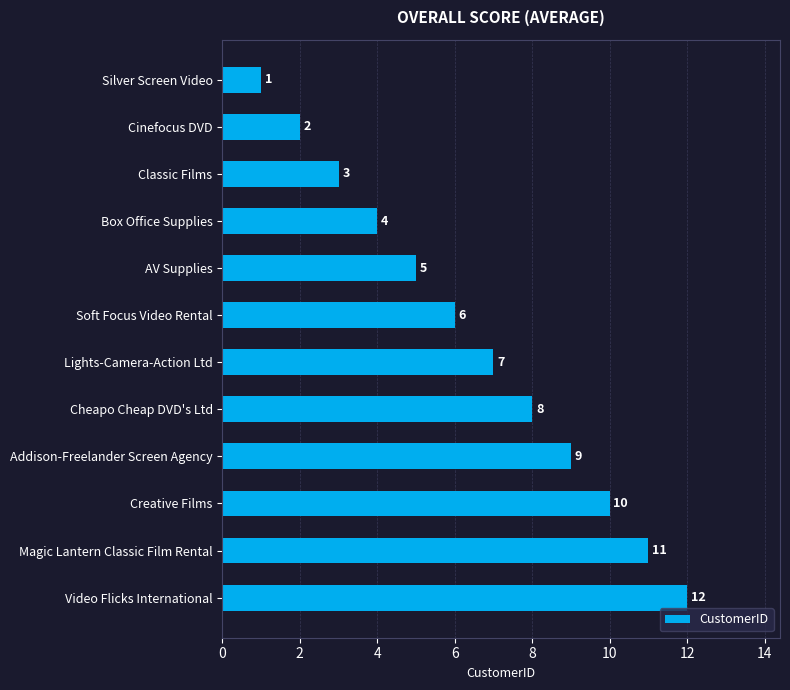

Between AV Supplies and Soft Focus Video Rental, which is larger?

Soft Focus Video Rental